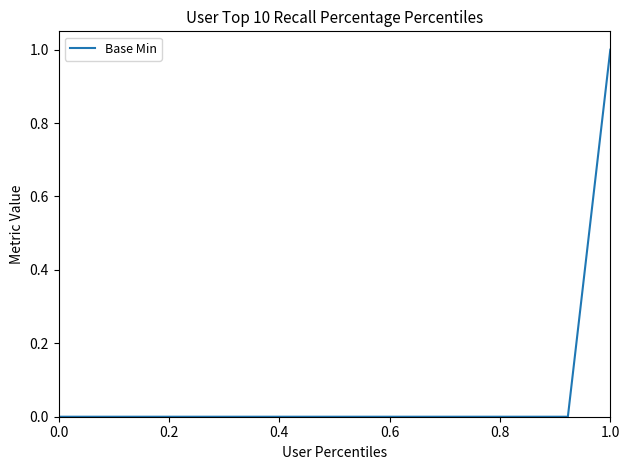

What is the difference between the maximum and minimum values?

1.0